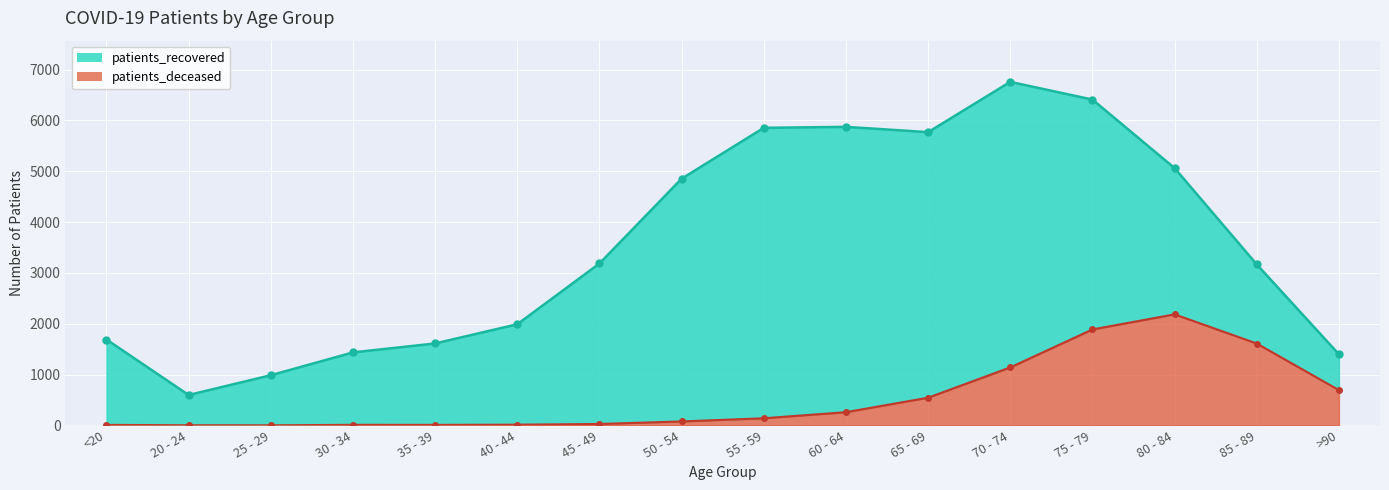

The patients_recovered series shows 440 at 25 - 29. True or false?

False